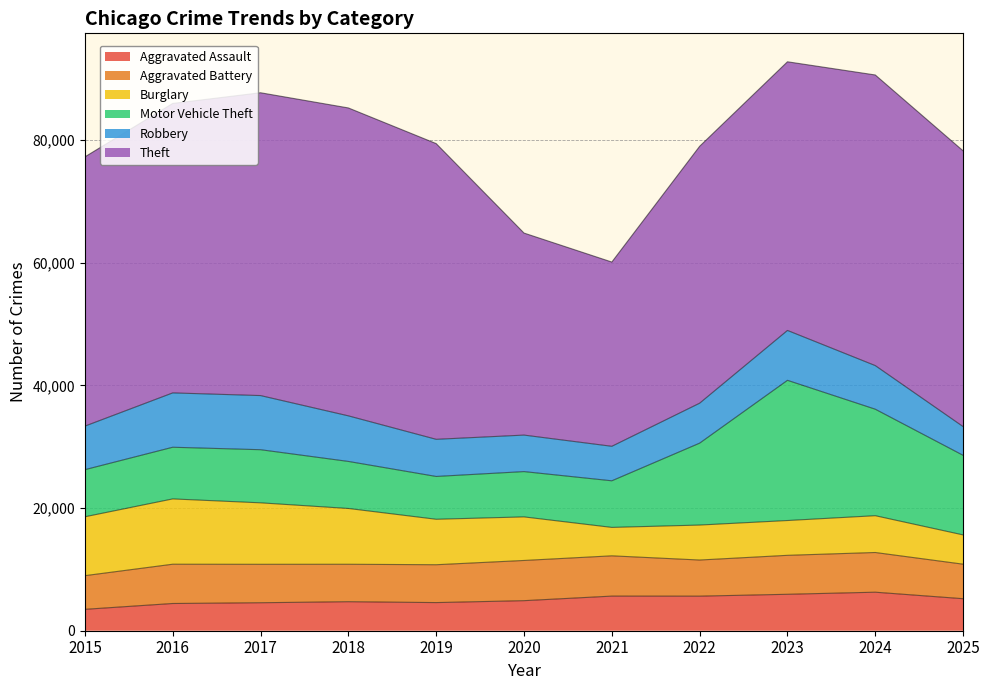

True or false: Theft and Aggravated Assault cross at least once.

False